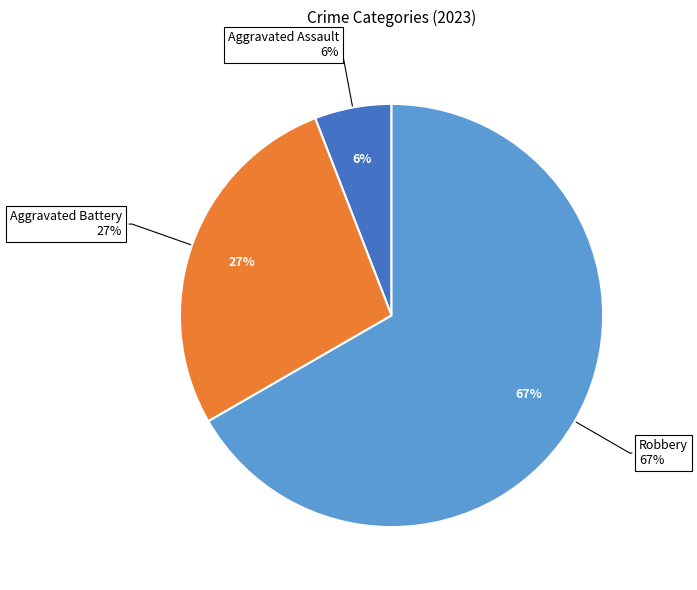

To the nearest percent, what is the combined percentage of Homicide and Robbery?

67%